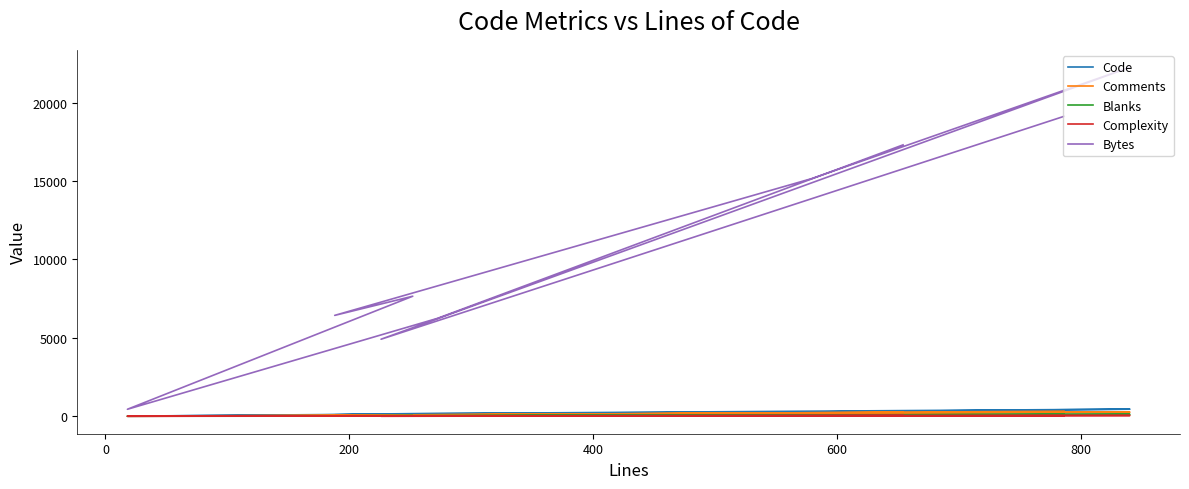

True or false: Bytes and Comments intersect in this chart.

False